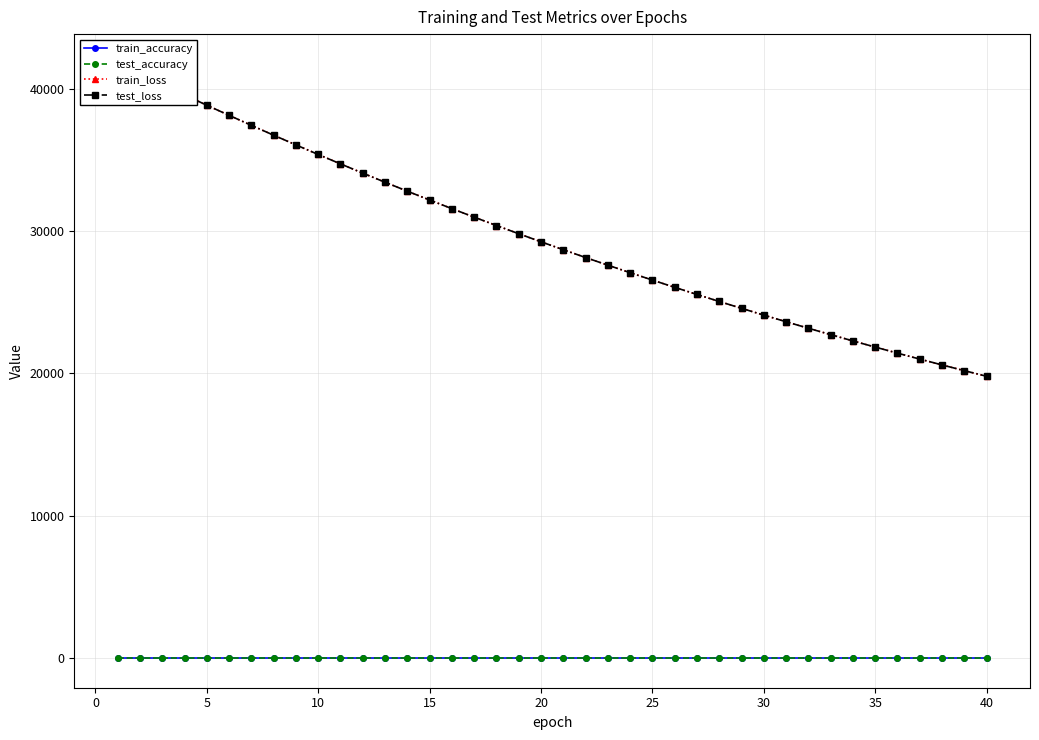

What is the smallest value displayed?

0.5